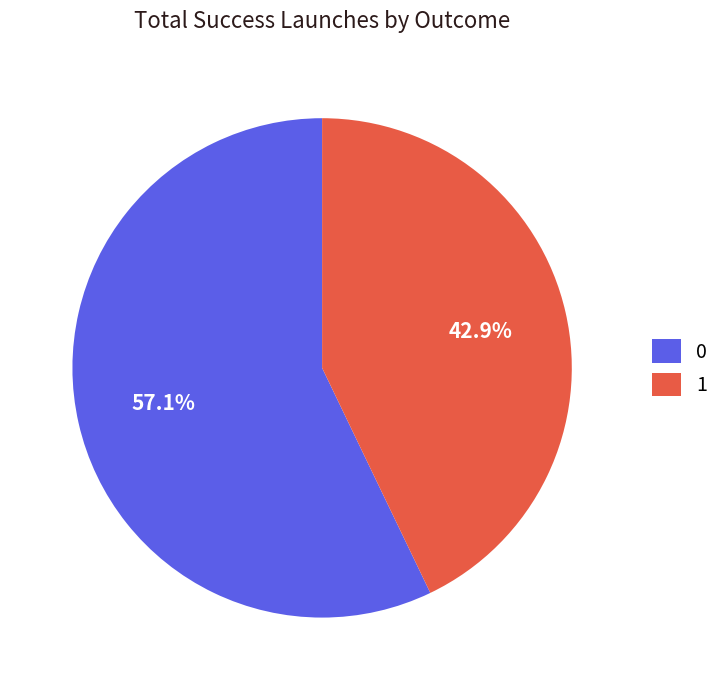

The 0 slice represents 67% of the pie. True or false?

False